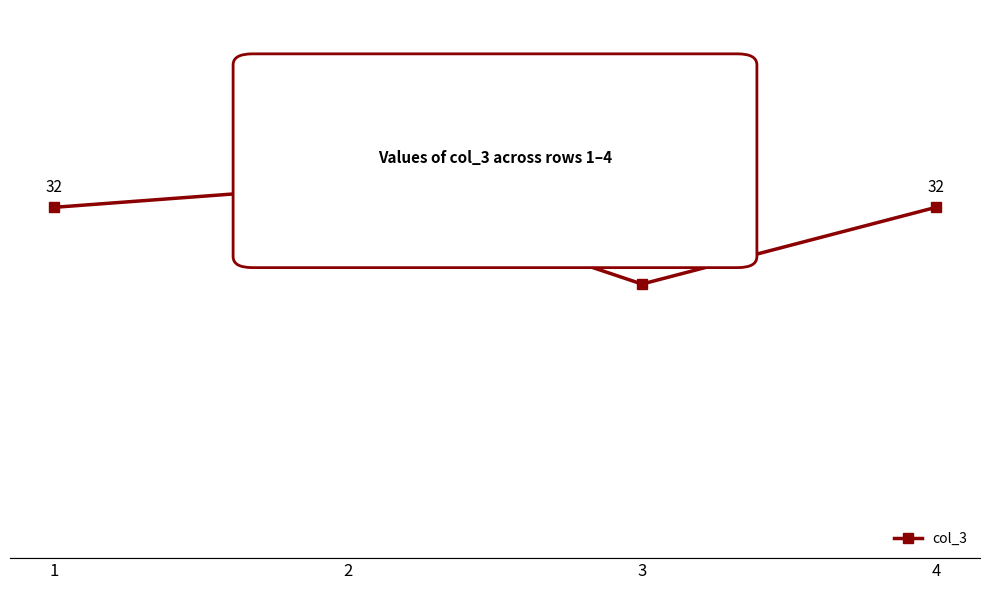

Does the chart display data point markers on the line(s)?

Yes